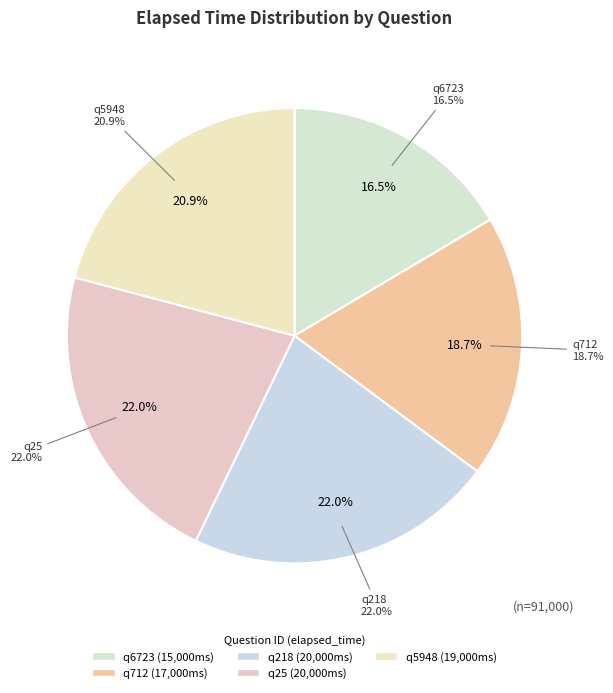

How many slices are in this pie chart?

5